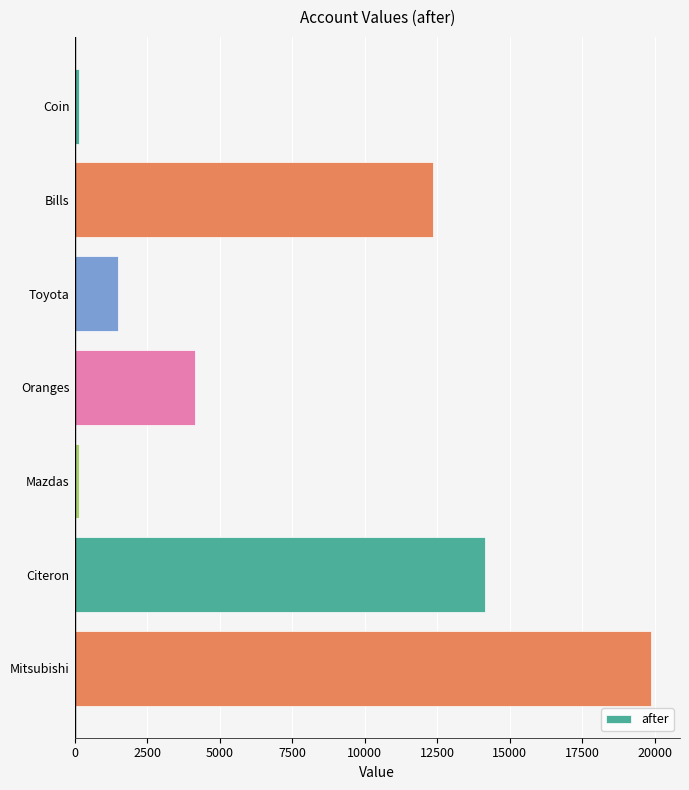

Reading bottom to top, extract all data points from this chart.

19871	14151	141	4151	1511	12341	141